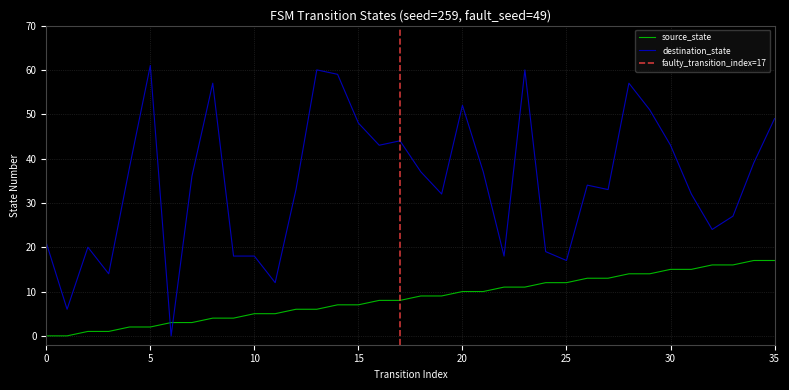

The source_state series shows 12 at 24. True or false?

True